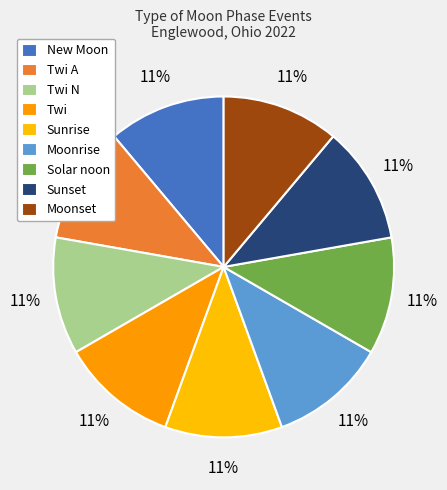

Which slice is the smallest?

New Moon